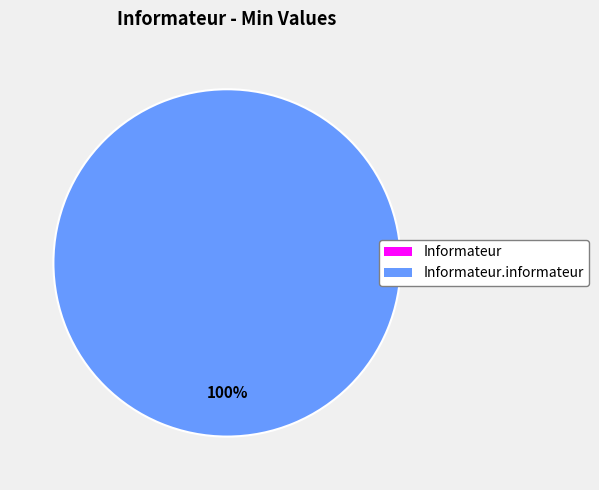

The Informateur.informateur slice represents 99% of the pie. True or false?

False